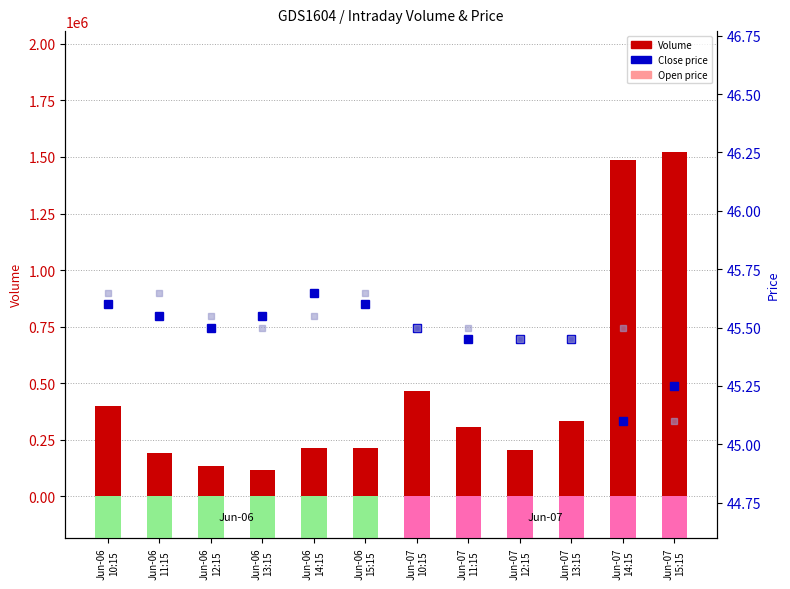

Reading left to right, what are all the values shown in this chart?

Volume: 400202.0	189519.0	133468.0	114085.0	212482.0	214630.0	464671.0	304913.0	203384.0	331302.0	1485319.0	1523165.0
Close: 45.6	45.5	45.5	45.5	45.6	45.6	45.5	45.5	45.5	45.5	45.1	45.2
Open: 45.6	45.6	45.5	45.5	45.5	45.6	45.5	45.5	45.5	45.5	45.5	45.1